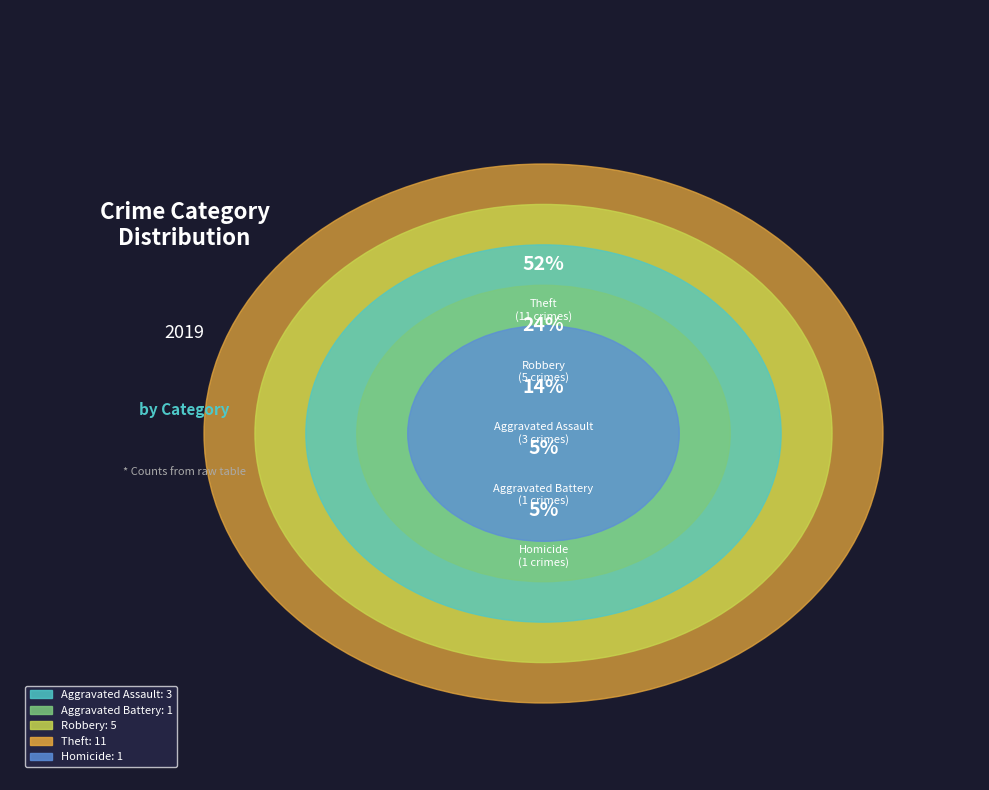

To the nearest percent, what portion does Homicide represent?

5%